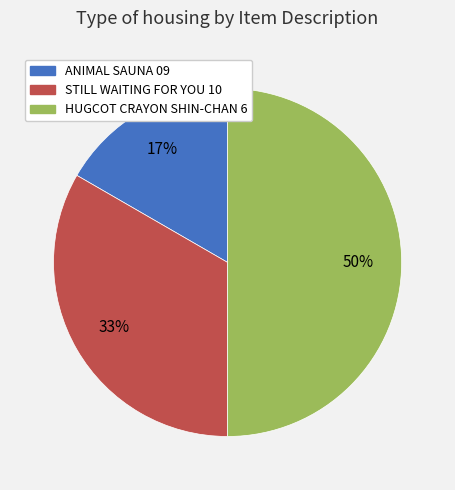

Between ANIMAL SAUNA 09 and STILL WAITING FOR YOU 10, which is larger?

STILL WAITING FOR YOU 10